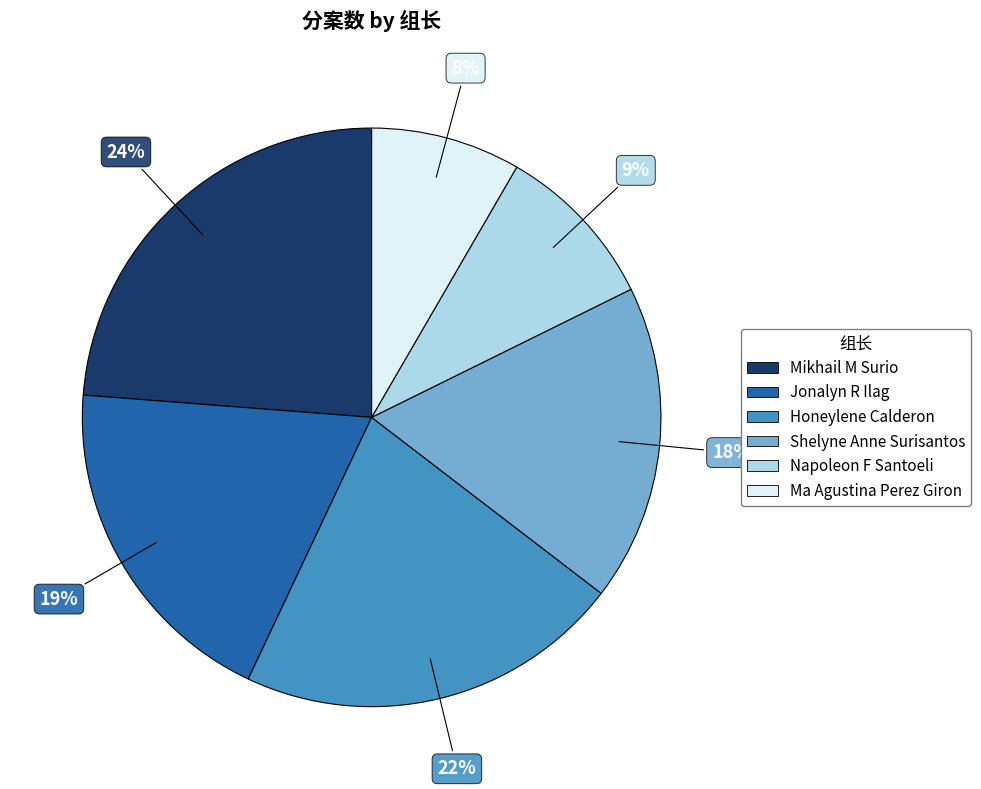

Is there a majority slice in this chart?

No